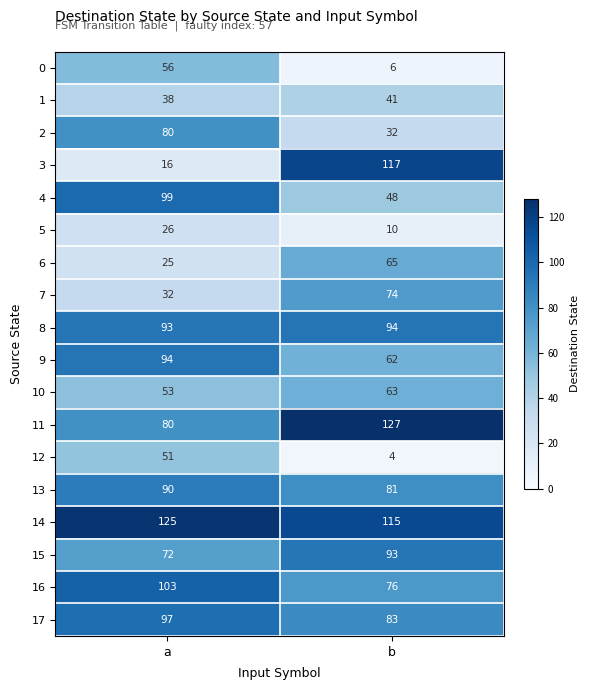

Which category has the highest value across all series?

b